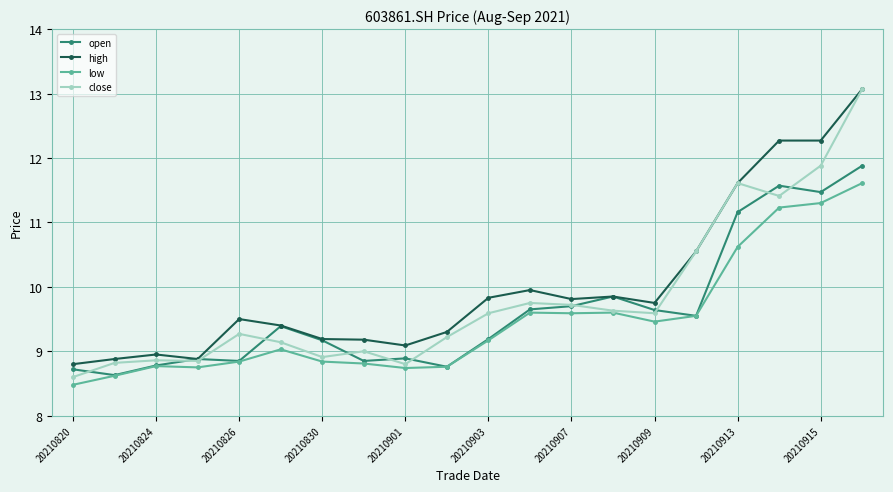

True or false: open has more than 2 points higher than both neighbors.

True